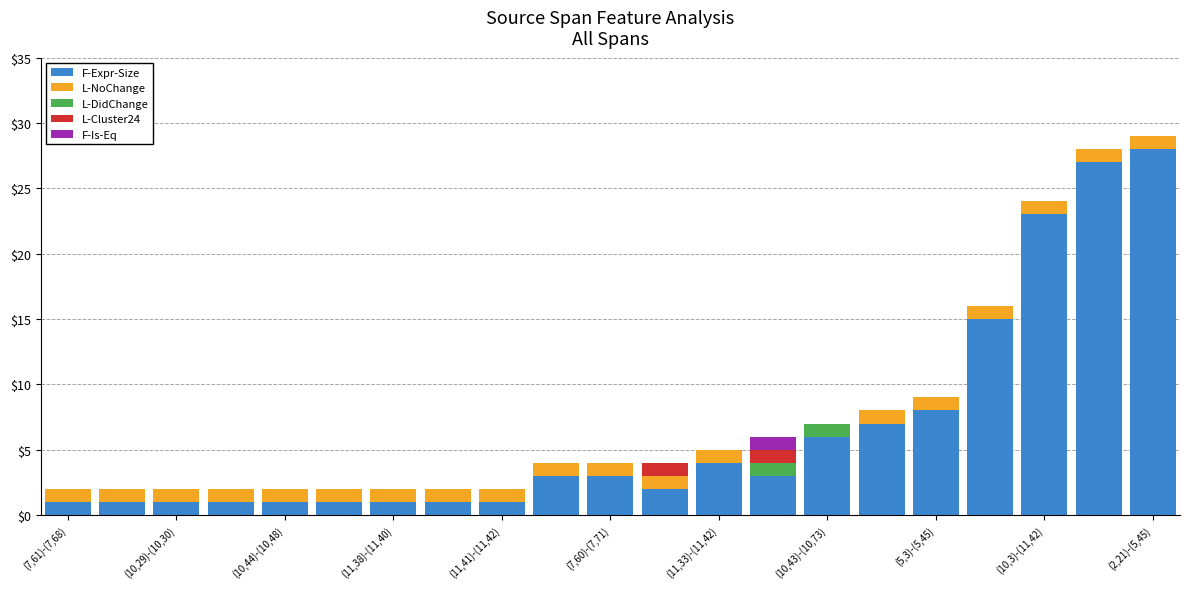

What is the maximum value for F-Expr-Size?

28